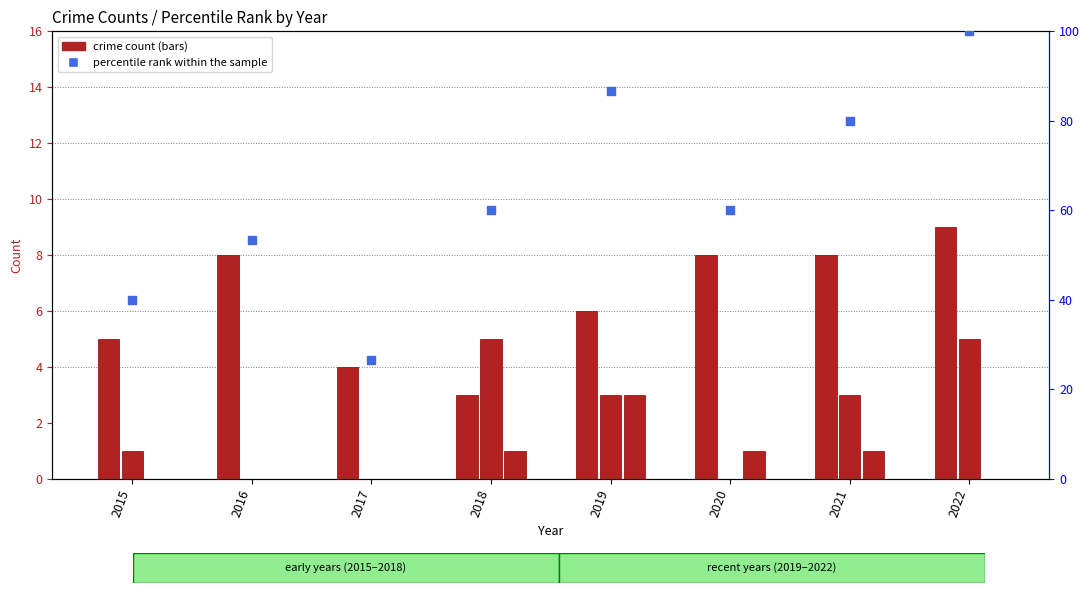

Is the value of percentile rank within the sample at 2022 greater than the value of Robbery at 2016?

Yes